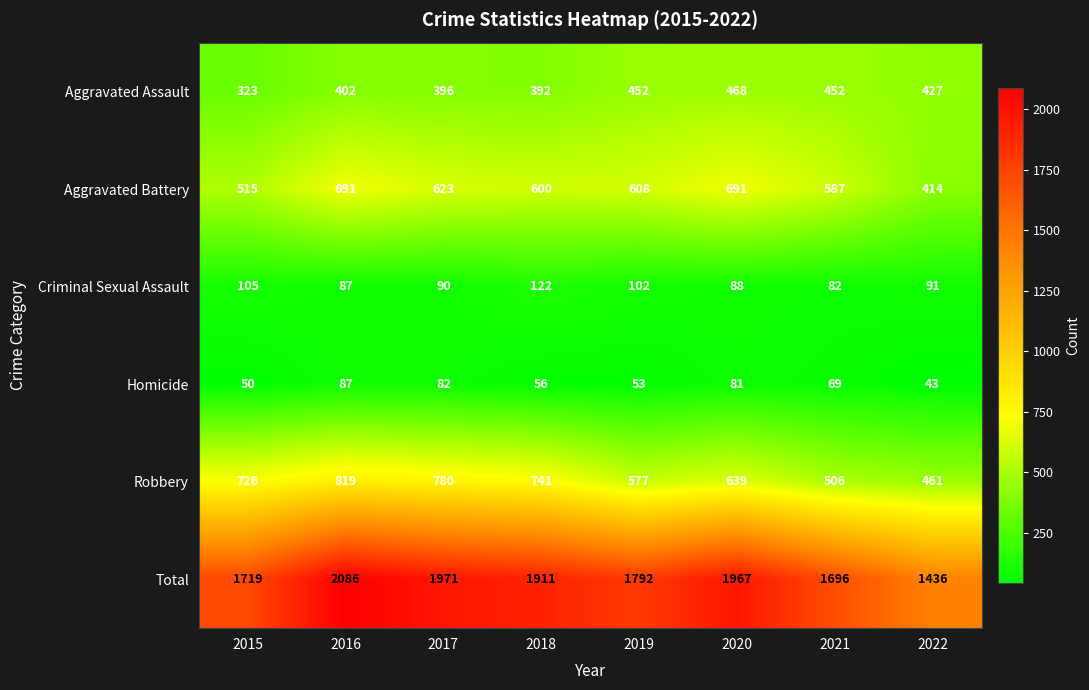

The value of Aggravated Battery at 2018 is 792. True or false?

False